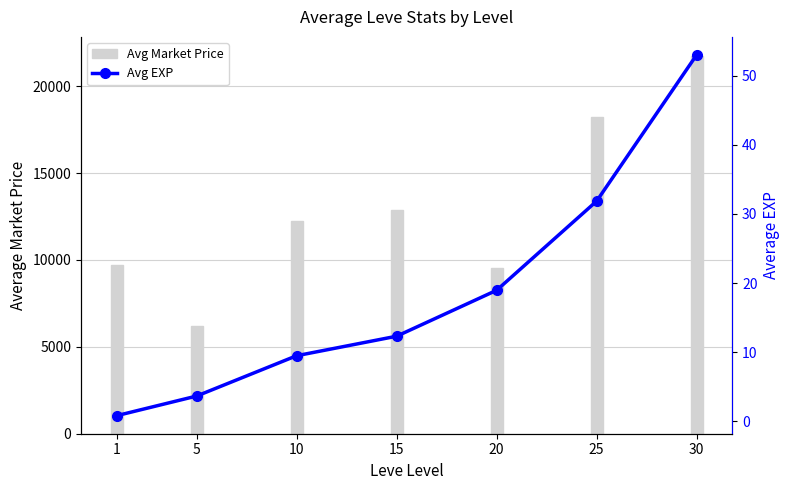

Reading left to right, what are all the values shown in this chart?

Avg Market Price: 1=9708.0	5=6193.0	10=12260.0	15=12854.0	20=9551.0	25=18249.0	30=21750.0
Avg EXP: 1=0.8	5=3.7	10=9.5	15=12.3	20=19.0	25=31.9	30=53.0